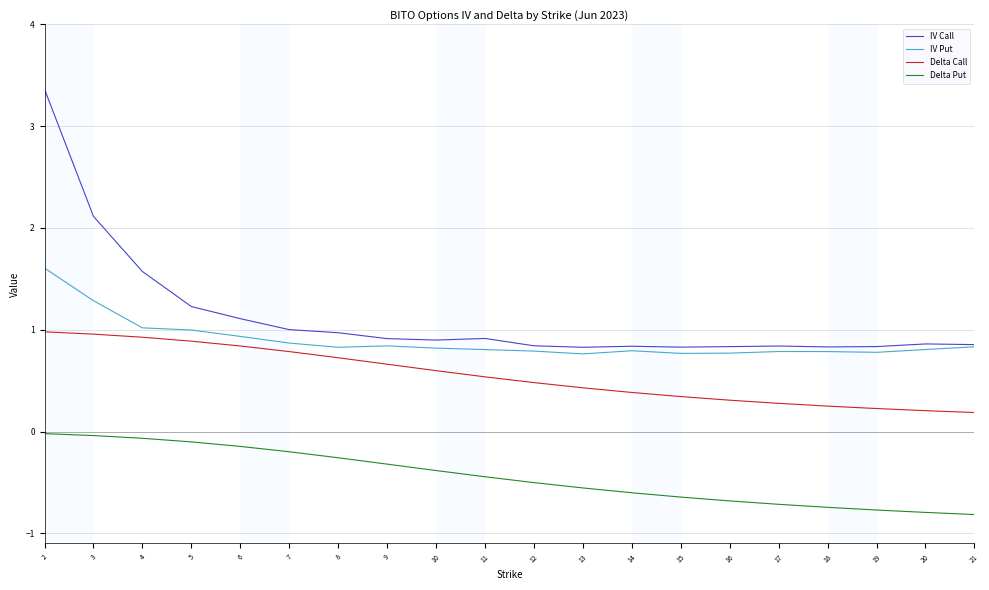

True or false: IV Put has a value of 0.9 at 7.

True